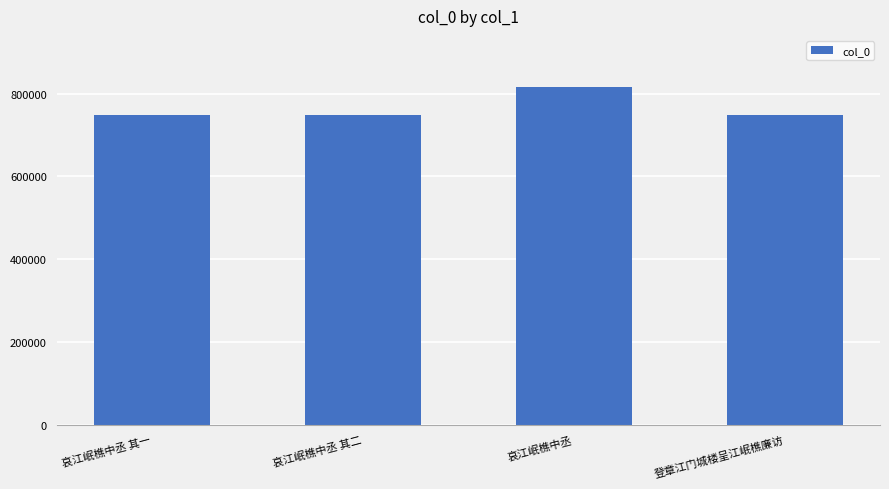

At which label does the data first exceed 749462?

哀江岷樵中丞